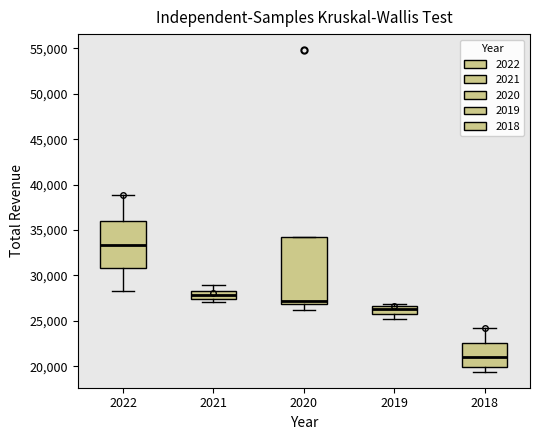

Which box is the tallest, from its lower edge to its upper edge?

2020